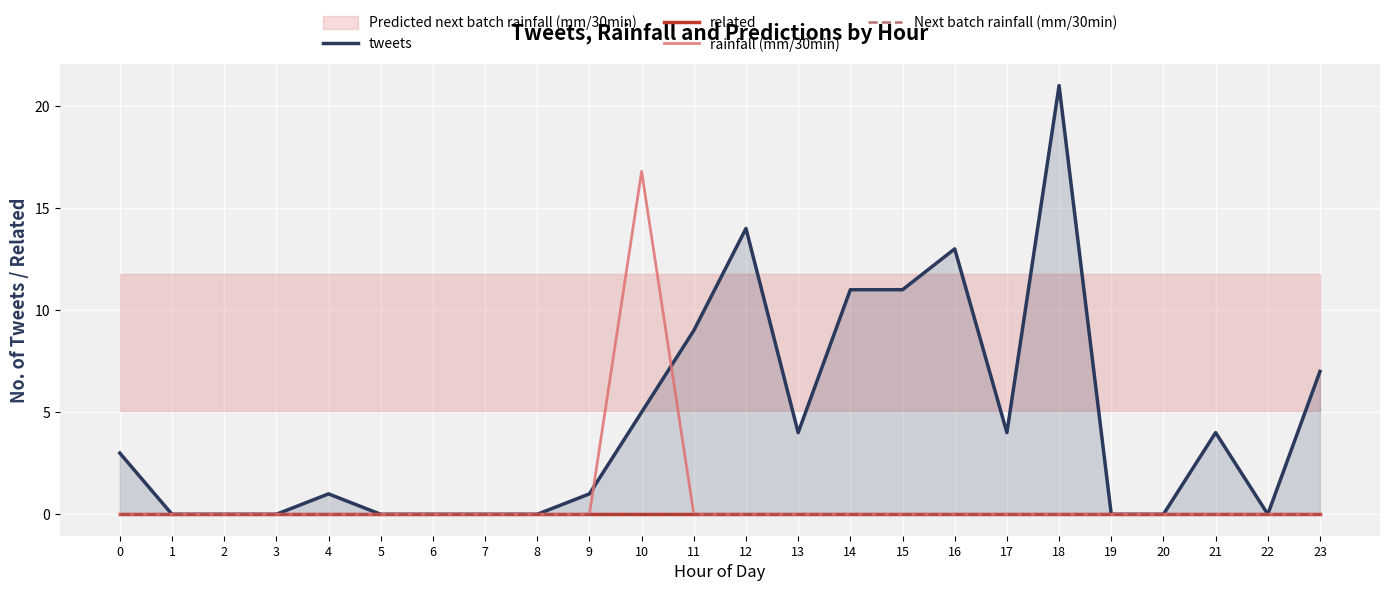

Reading left to right, list all the values displayed in this chart.

tweets: 0=3.0	1=0.0	2=0.0	3=0.0	4=1.0	5=0.0	6=0.0	7=0.0	8=0.0	9=1.0	10=5.0	11=9.0	12=14.0	13=4.0	14=11.0	15=11.0	16=13.0	17=4.0	18=21.0	19=0.0	20=0.0	21=4.0	22=0.0	23=7.0
related: 0=0.0	1=0.0	2=0.0	3=0.0	4=0.0	5=0.0	6=0.0	7=0.0	8=0.0	9=0.0	10=0.0	11=0.0	12=0.0	13=0.0	14=0.0	15=0.0	16=0.0	17=0.0	18=0.0	19=0.0	20=0.0	21=0.0	22=0.0	23=0.0
rainfall (mm/30min): 0=0.0	1=0.0	2=0.0	3=0.0	4=0.0	5=0.0	6=0.0	7=0.0	8=0.0	9=0.0	10=16.8	11=0.0	12=0.0	13=0.0	14=0.0	15=0.0	16=0.0	17=0.0	18=0.0	19=0.0	20=0.0	21=0.0	22=0.0	23=0.0
Next batch rainfall (mm/30min): 0=0.0	1=0.0	2=0.0	3=0.0	4=0.0	5=0.0	6=0.0	7=0.0	8=0.0	9=0.0	10=0.0	11=0.0	12=0.0	13=0.0	14=0.0	15=0.0	16=0.0	17=0.0	18=0.0	19=0.0	20=0.0	21=0.0	22=0.0	23=0.0